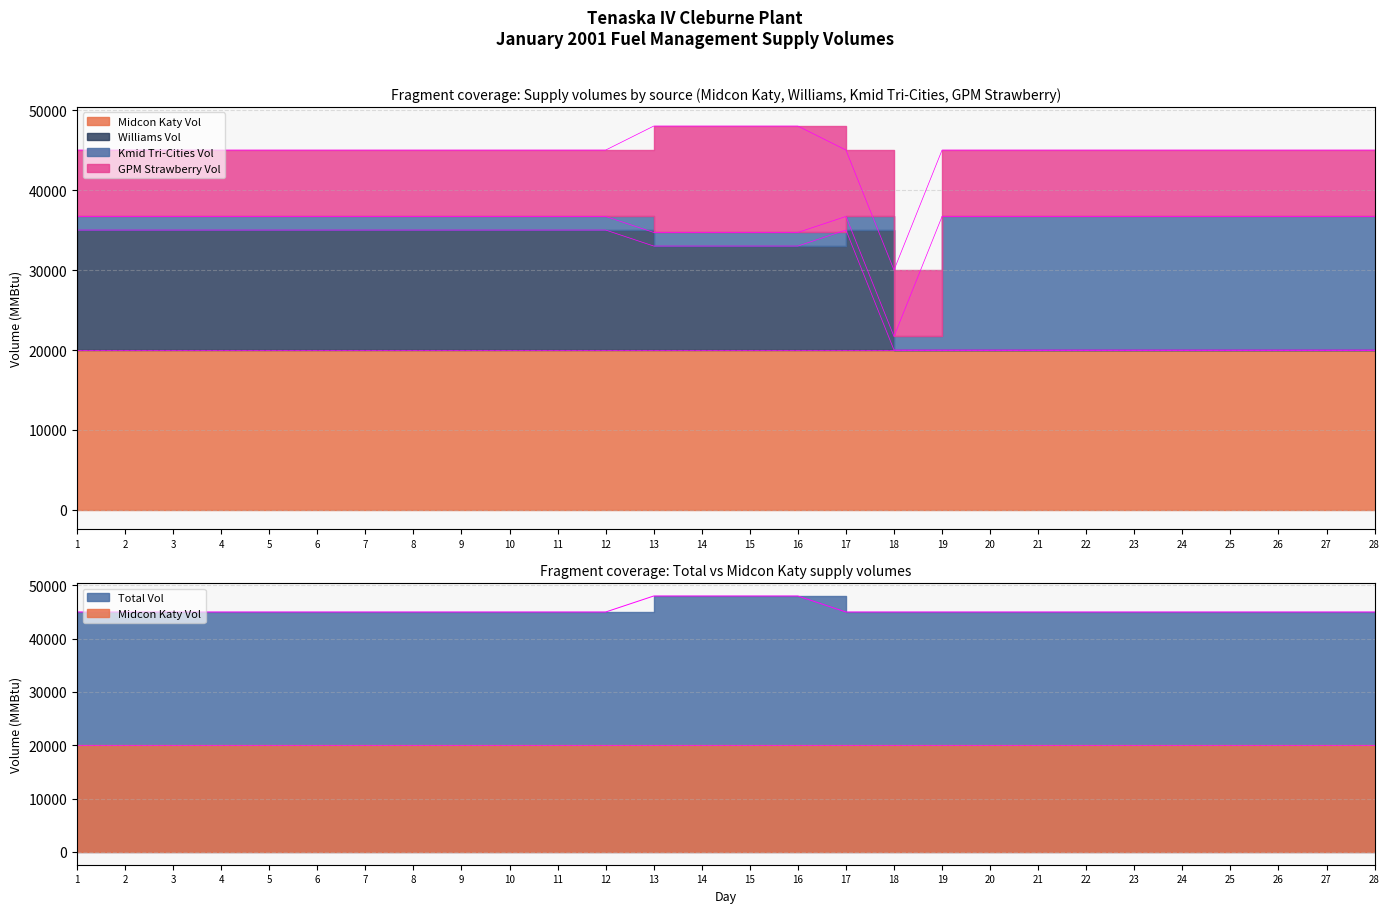

What is the sum of the GPM Strawberry Vol values at 21 and 22?

16600